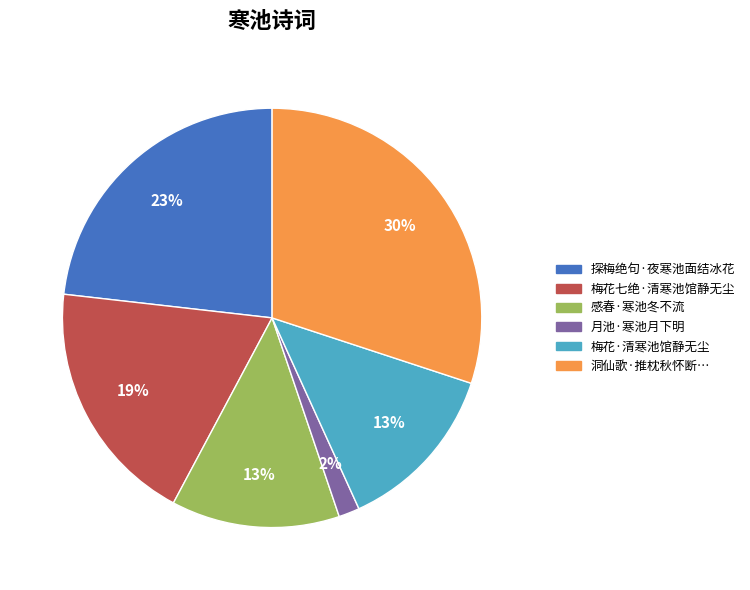

What is the ratio of the value at 梅花·清寒池馆静无尘 to the value at 感春·寒池冬不流?

1.0